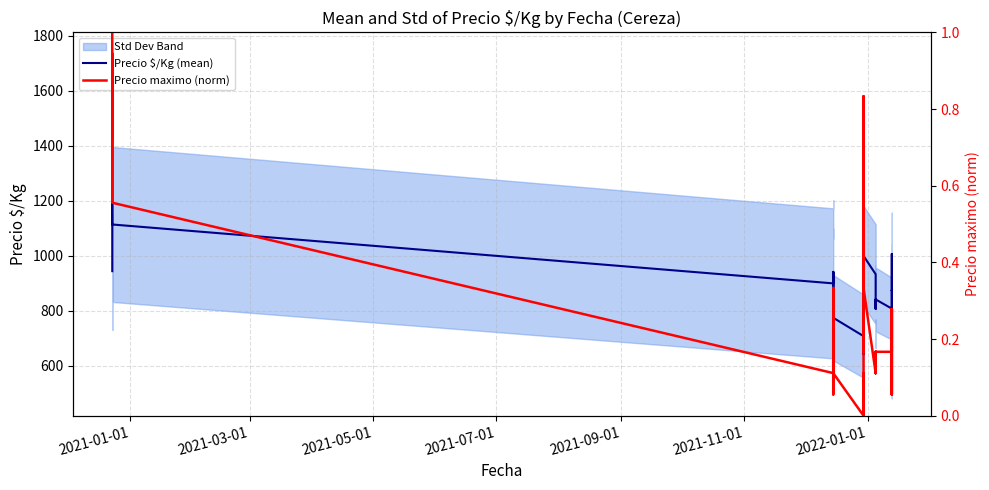

True or false: Precio $/Kg (mean) and Precio maximo (norm) intersect in this chart.

False